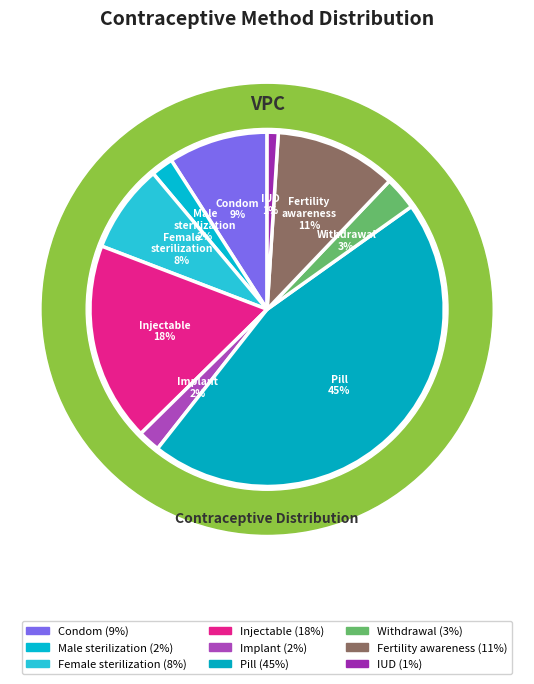

Does Injectable account for over 50% of the chart?

No